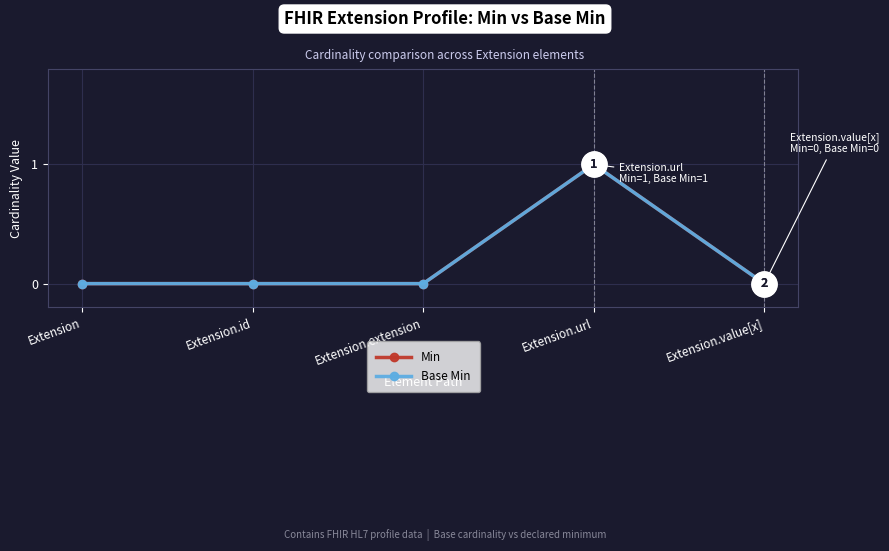

Is this an area chart (filled region under the line)?

No